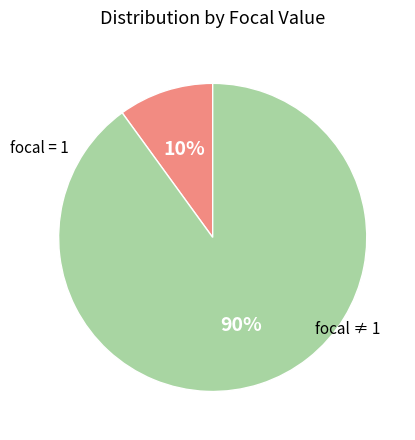

Is there any slice that represents more than half of the pie?

Yes